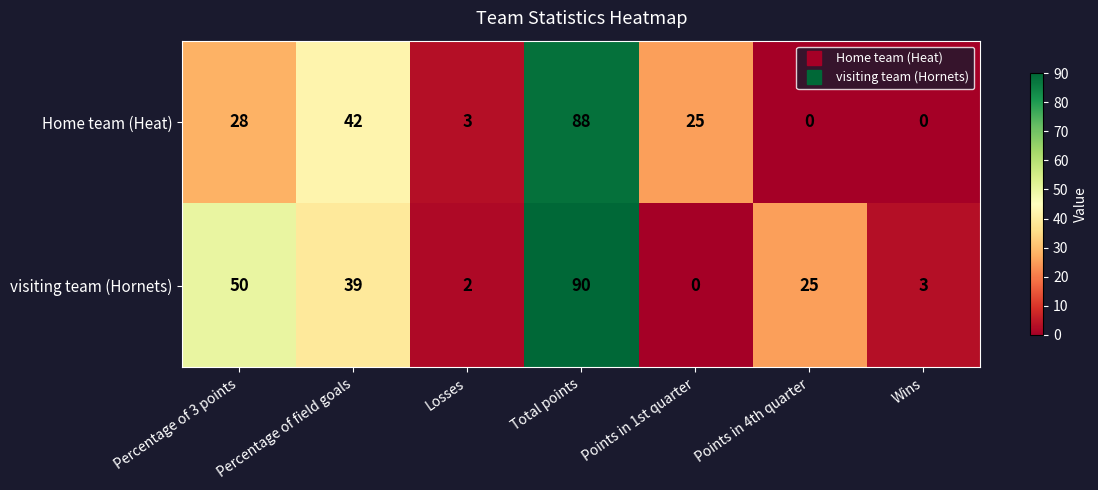

At which category does the chart reach its peak across all series?

Total points